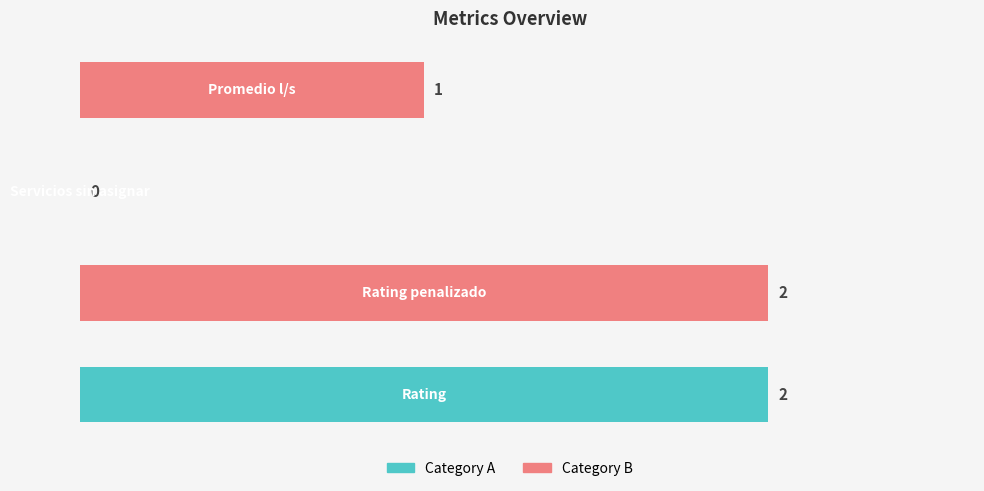

How many series are shown in this chart?

1